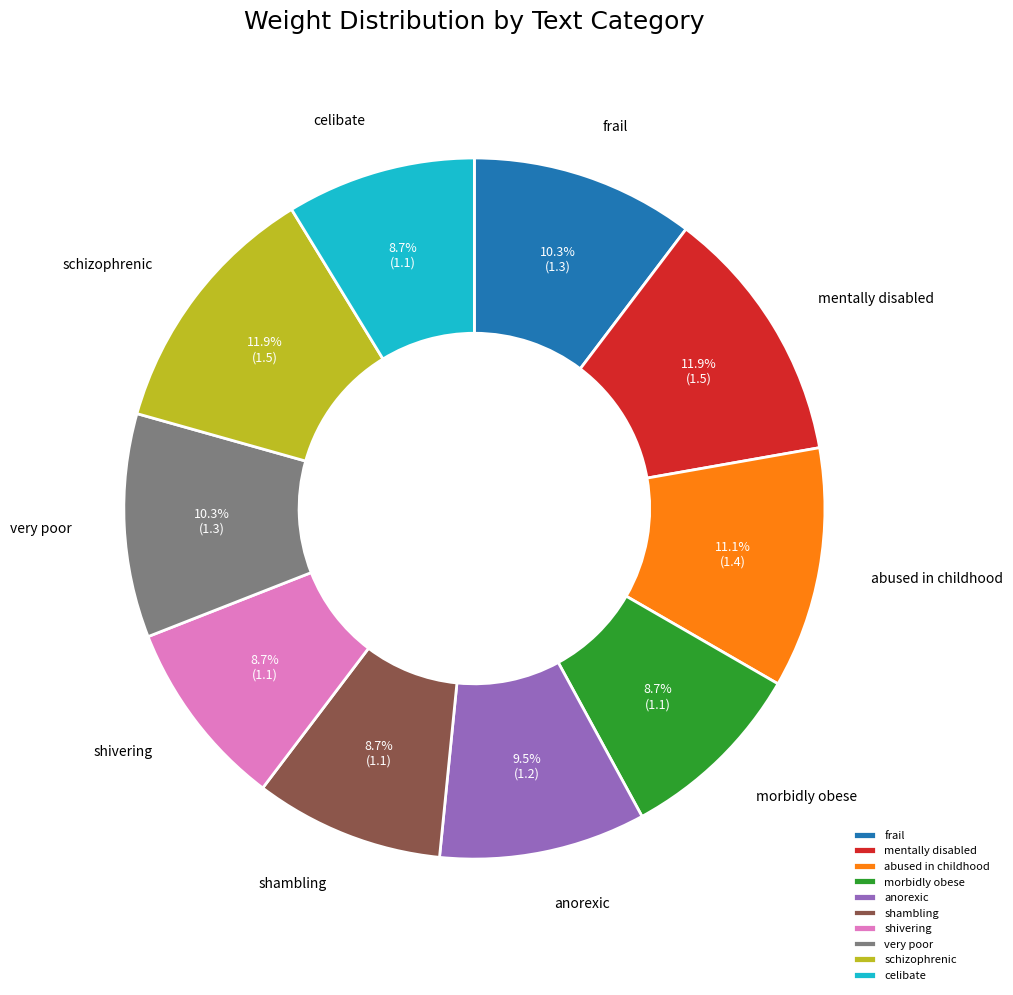

To the nearest percent, what is the average slice percentage?

10%